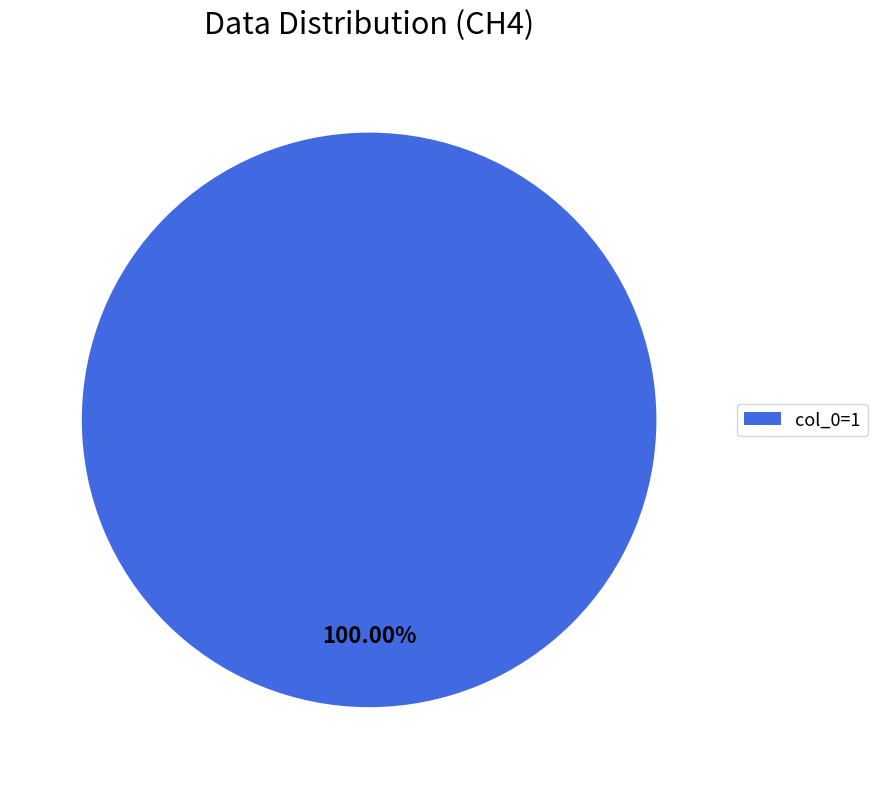

Count the number of slices in the pie.

1